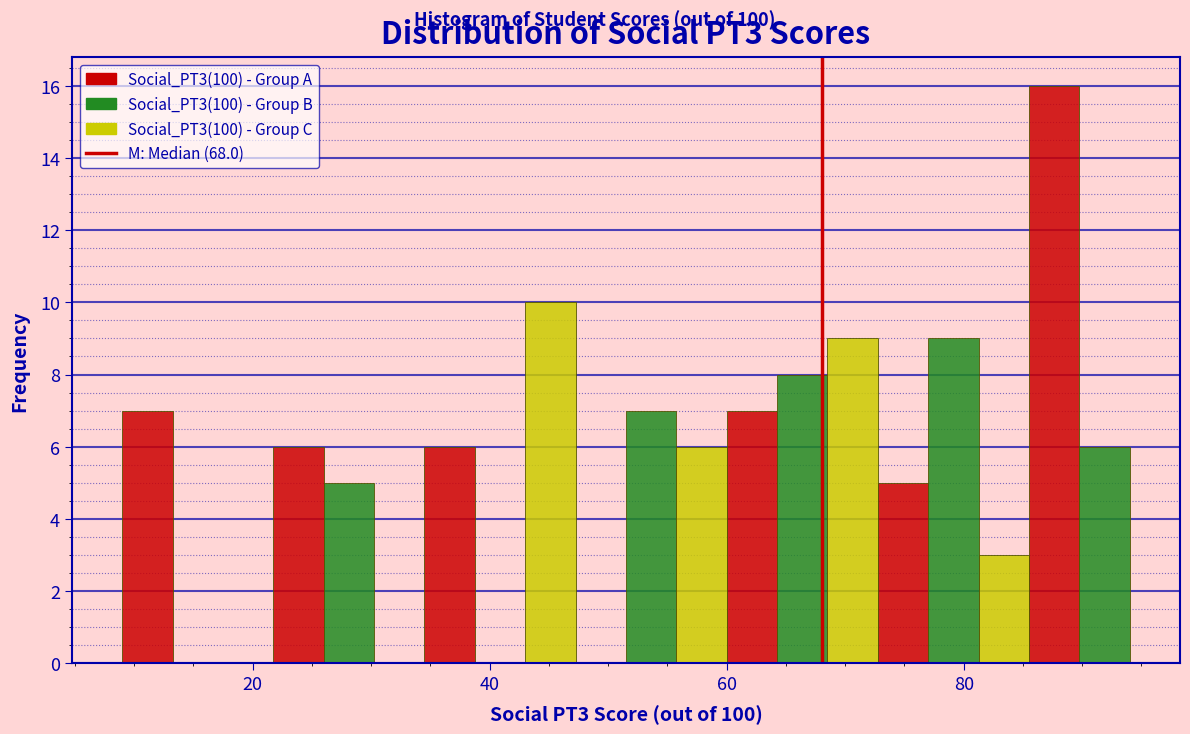

Around what value on the x-axis is the tallest bar? Give the approximate position of its centre, as read against the axis.

88